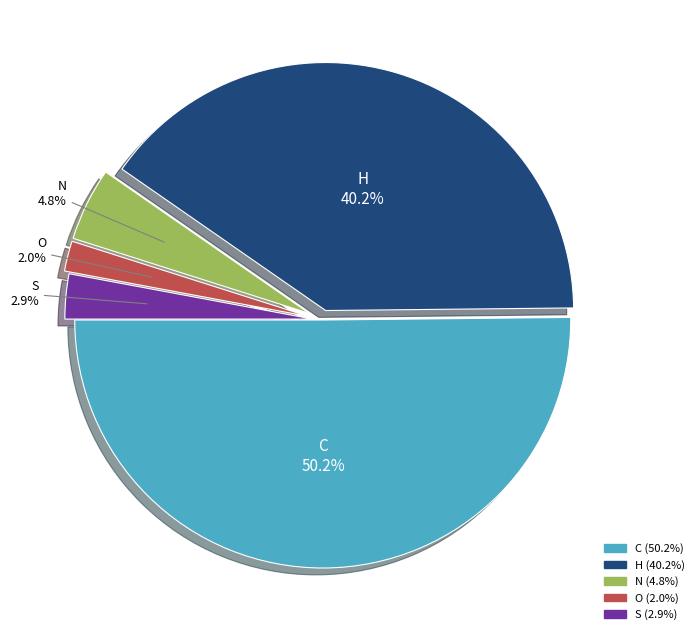

Which has a higher value, N or S?

N